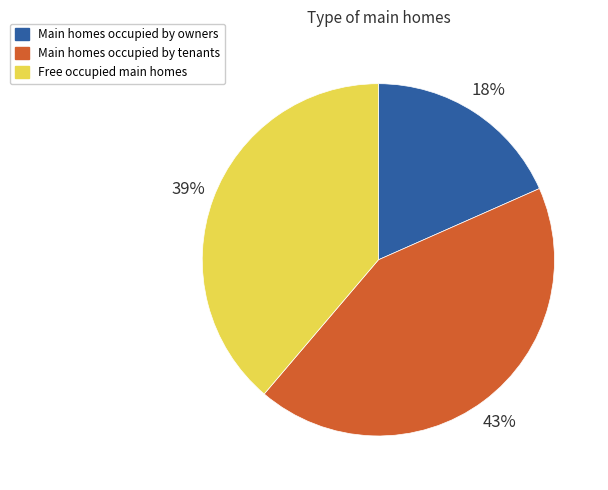

Between Main homes occupied by owners and Main homes occupied by tenants, which is larger?

Main homes occupied by tenants